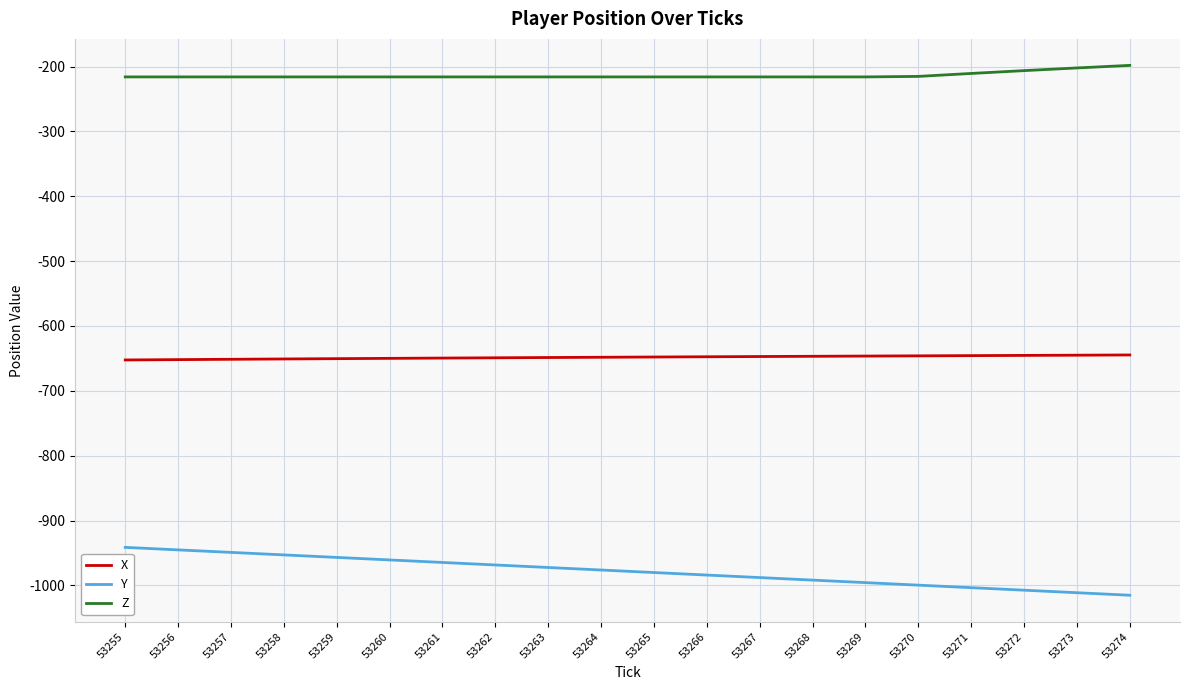

Rank the series at 53270 from lowest to highest value.

Y, X, Z